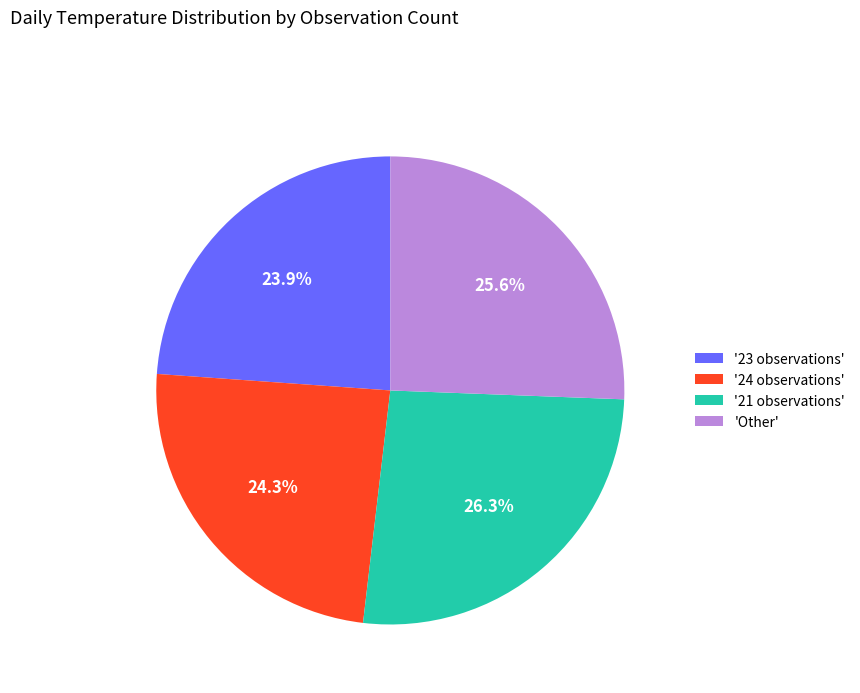

Does '21 observations' represent more than half of the total?

No